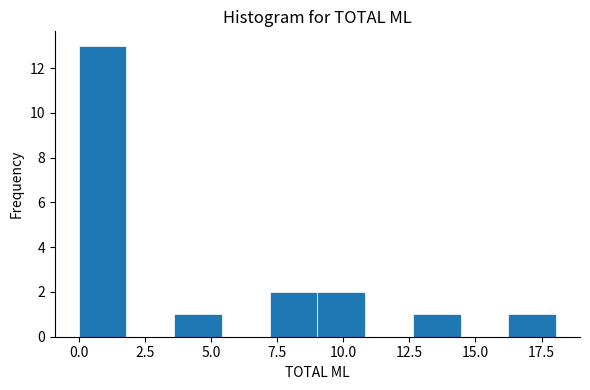

Read against the x-axis, roughly where is the centre of the tallest bar?

1.0